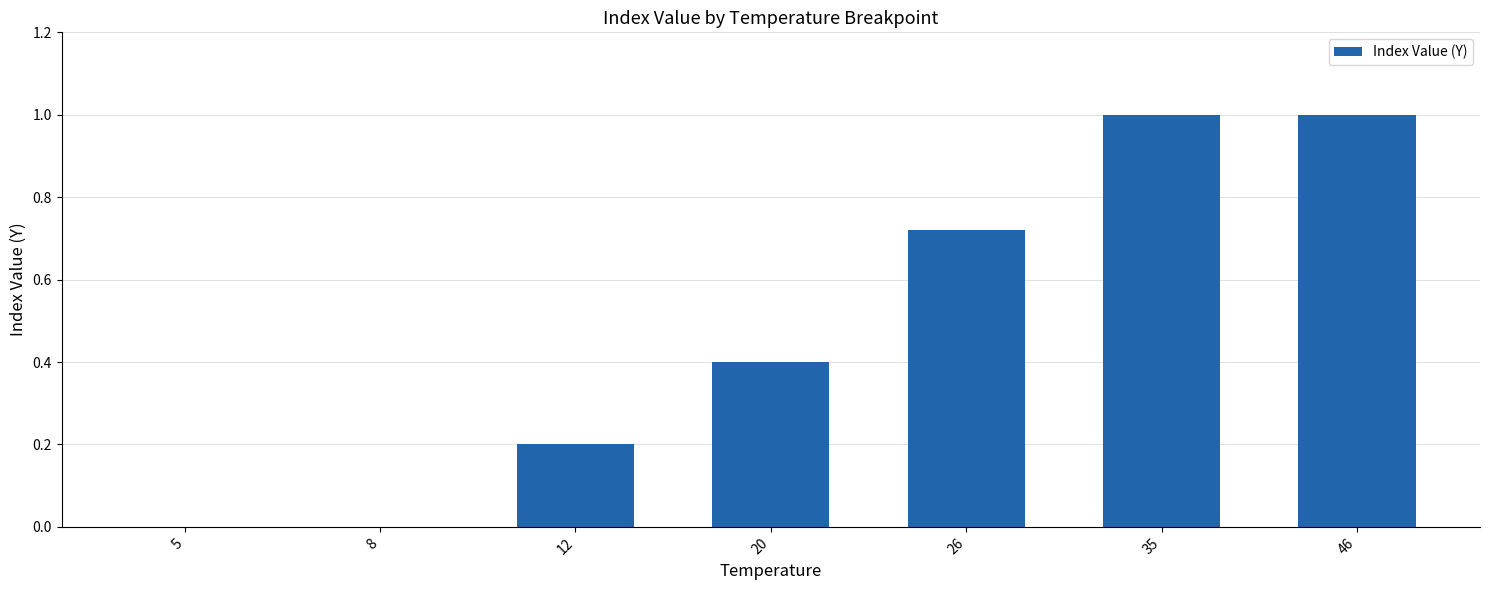

The chart shows a value of 0.2 at 12. True or false?

True